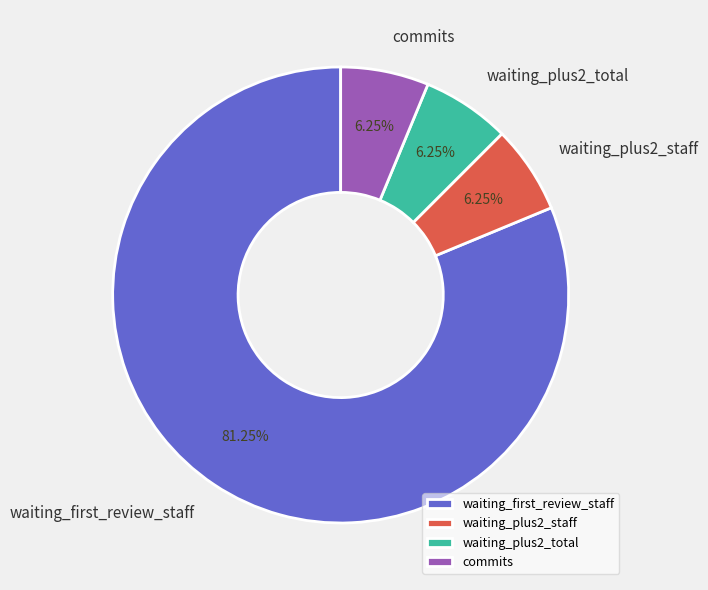

How many slices are in this pie chart?

4